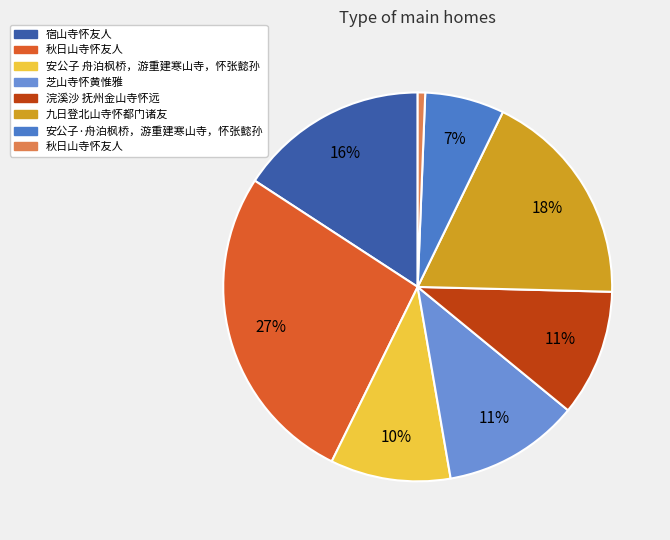

Count the number of slices in the pie.

8